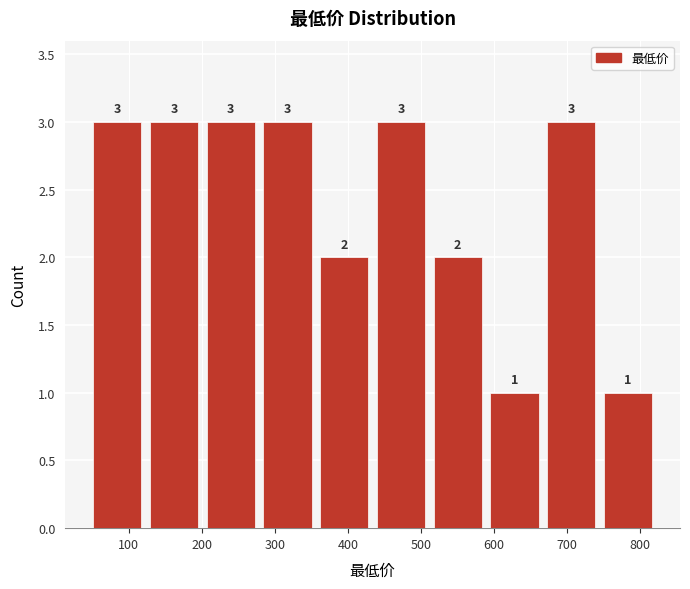

What is the height of the bar covering 670 to 740 on the x-axis? The bar edges are not printed on the chart, so give them approximately, as read against the axis.

3